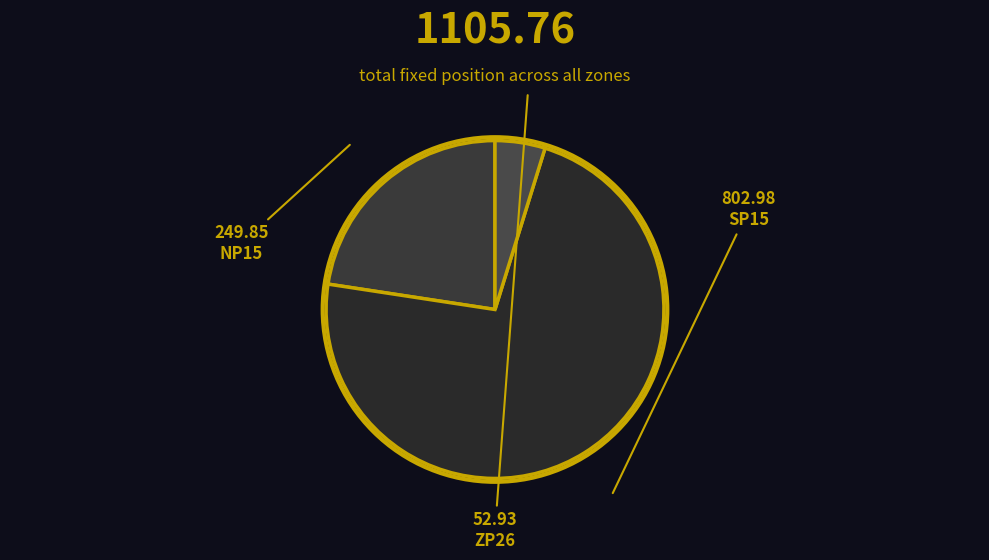

How many slices are in this pie chart?

3